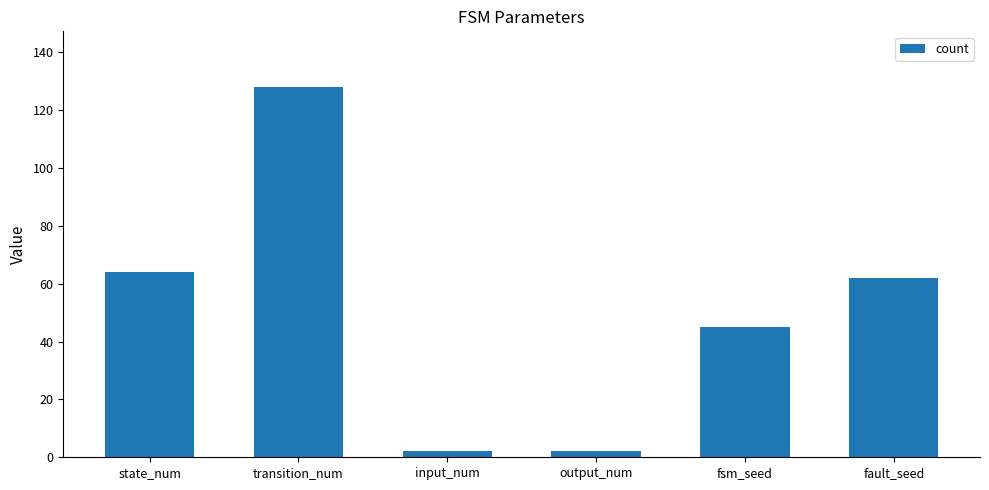

What is the label of the 3rd bar from the left?

input_num